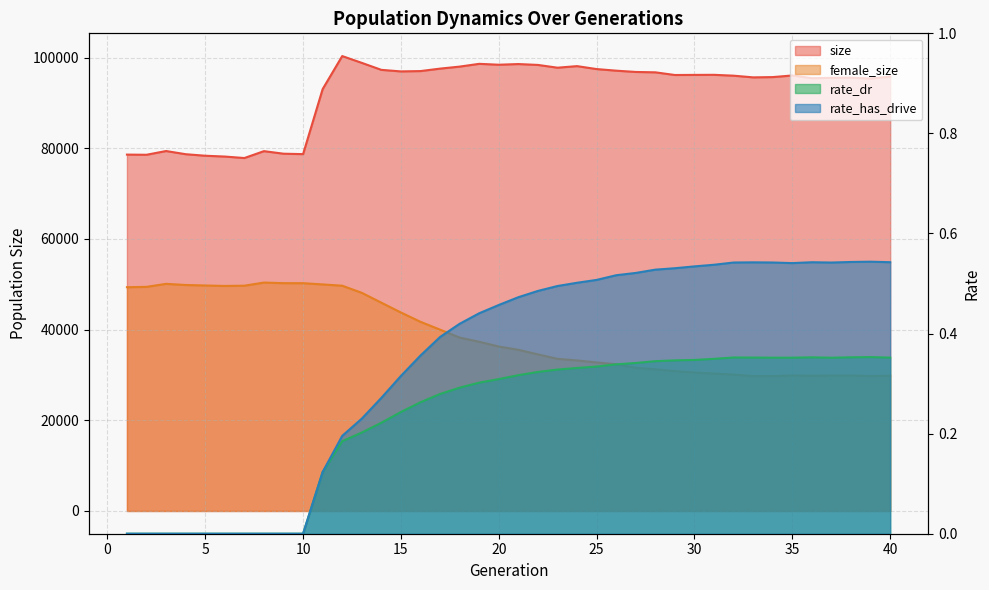

Reading left to right, transcribe all the data shown in this chart.

size: 1=78612.0	2=78577.0	3=79401.0	4=78701.0	5=78362.0	6=78182.0	7=77855.0	8=79374.0	9=78811.0	10=78718.0	11=93063.0	12=100345.0	13=98847.0	14=97304.0	15=96963.0	16=97037.0	17=97577.0	18=98023.0	19=98635.0	20=98437.0	21=98586.0	22=98393.0	23=97783.0	24=98129.0	25=97478.0	26=97126.0	27=96843.0	28=96760.0	29=96170.0	30=96195.0	31=96210.0	32=96021.0	33=95648.0	34=95711.0	35=96067.0	36=95469.0	37=95541.0	38=95576.0	39=95390.0	40=95813.0
female_size: 1=49359.0	2=49439.0	3=50102.0	4=49853.0	5=49739.0	6=49642.0	7=49695.0	8=50384.0	9=50256.0	10=50246.0	11=49976.0	12=49693.0	13=48124.0	14=45947.0	15=43782.0	16=41730.0	17=39996.0	18=38249.0	19=37326.0	20=36279.0	21=35554.0	22=34542.0	23=33562.0	24=33209.0	25=32763.0	26=32372.0	27=31577.0	28=31255.0	29=30846.0	30=30536.0	31=30308.0	32=30083.0	33=29751.0	34=29753.0	35=29884.0	36=29837.0	37=29875.0	38=29879.0	39=29778.0	40=29838.0
rate_dr: 1=0.0	2=0.0	3=0.0	4=0.0	5=0.0	6=0.0	7=0.0	8=0.0	9=0.0	10=0.0	11=0.1	12=0.2	13=0.2	14=0.2	15=0.2	16=0.3	17=0.3	18=0.3	19=0.3	20=0.3	21=0.3	22=0.3	23=0.3	24=0.3	25=0.3	26=0.3	27=0.3	28=0.3	29=0.3	30=0.3	31=0.3	32=0.4	33=0.4	34=0.4	35=0.4	36=0.4	37=0.4	38=0.4	39=0.4	40=0.4
rate_has_drive: 1=0.0	2=0.0	3=0.0	4=0.0	5=0.0	6=0.0	7=0.0	8=0.0	9=0.0	10=0.0	11=0.1	12=0.2	13=0.2	14=0.3	15=0.3	16=0.4	17=0.4	18=0.4	19=0.4	20=0.5	21=0.5	22=0.5	23=0.5	24=0.5	25=0.5	26=0.5	27=0.5	28=0.5	29=0.5	30=0.5	31=0.5	32=0.5	33=0.5	34=0.5	35=0.5	36=0.5	37=0.5	38=0.5	39=0.5	40=0.5